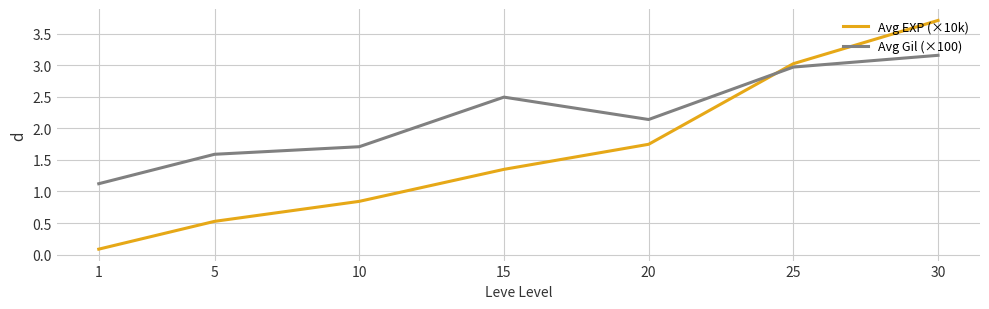

Is the value of Avg EXP (×10k) at 25 greater than the value of Avg Gil (×100) at 15?

Yes